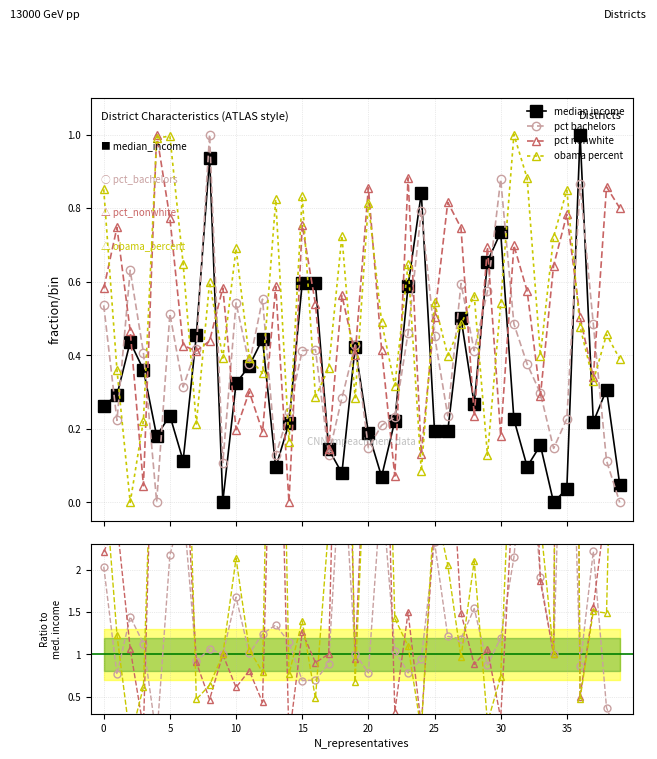

What is the difference between the highest and lowest values at 24?

0.8